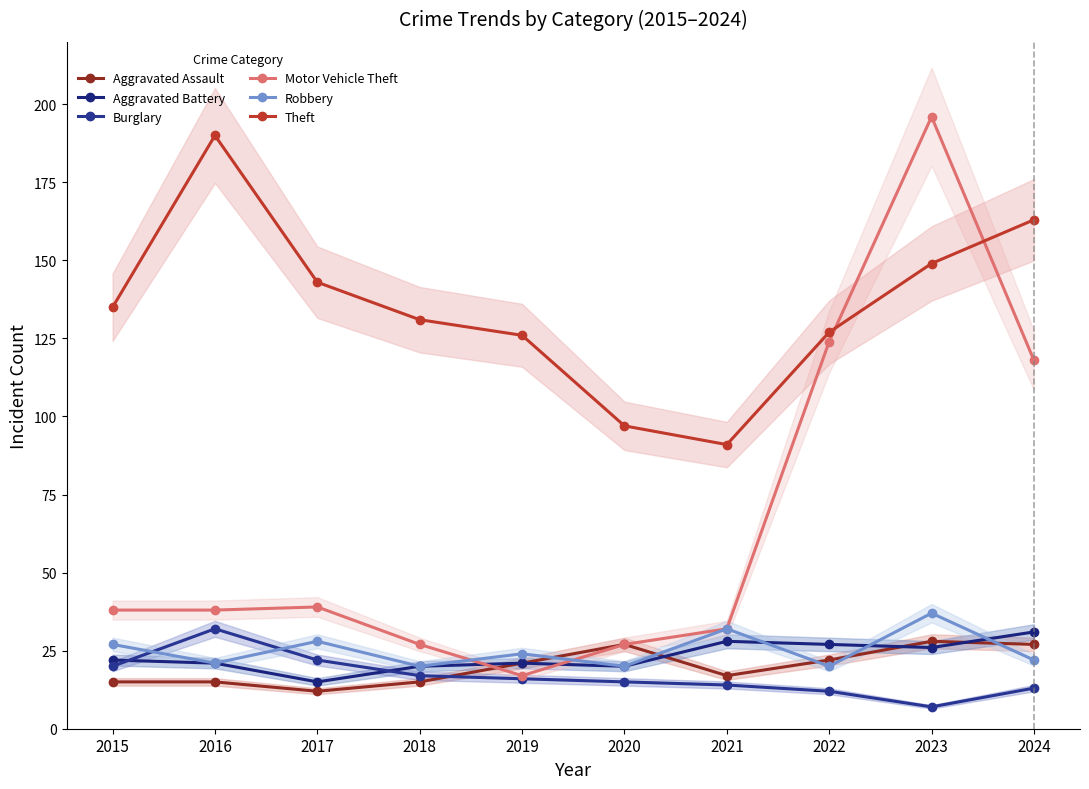

Between 2018 and 2024, which series saw the biggest shift?

Motor Vehicle Theft